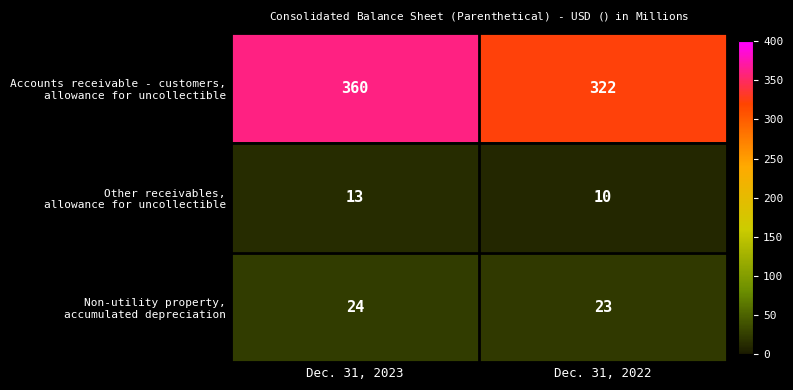

How many data points does each series have?

2